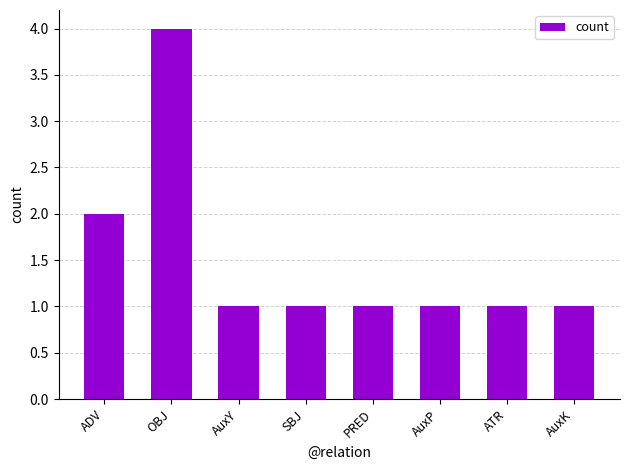

What is the sum of all values?

12